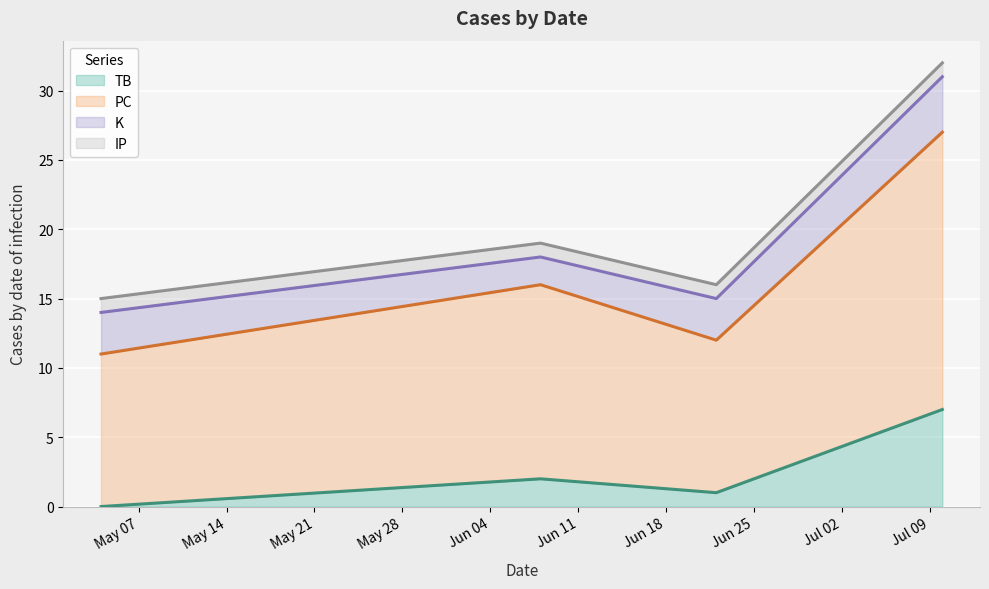

What is the maximum value for TB?

7